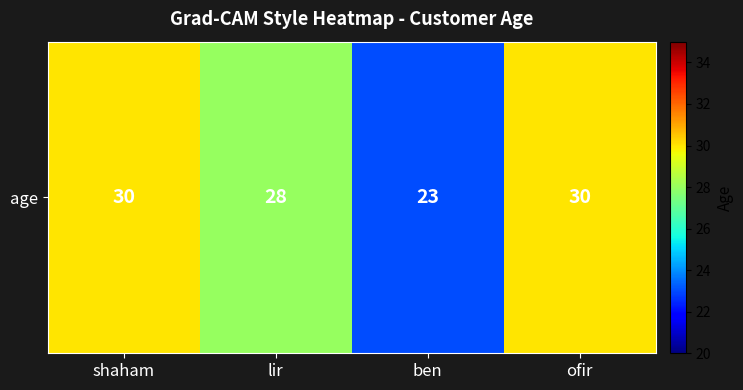

Reading left to right, what are all the values shown in this chart?

shaham=30	lir=28	ben=23	ofir=30